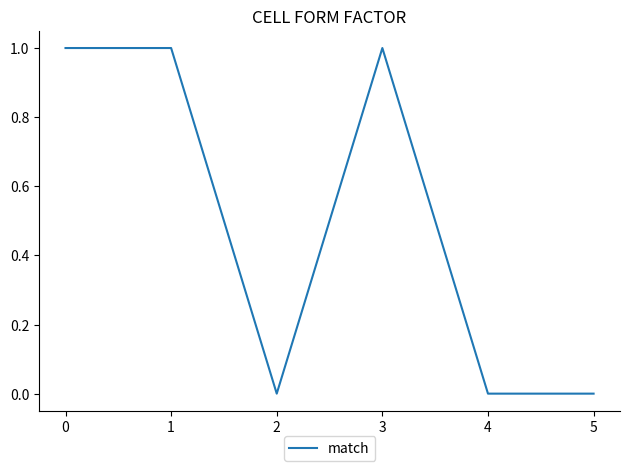

What is the ratio of the value at 3 to the value at 1?

1.0